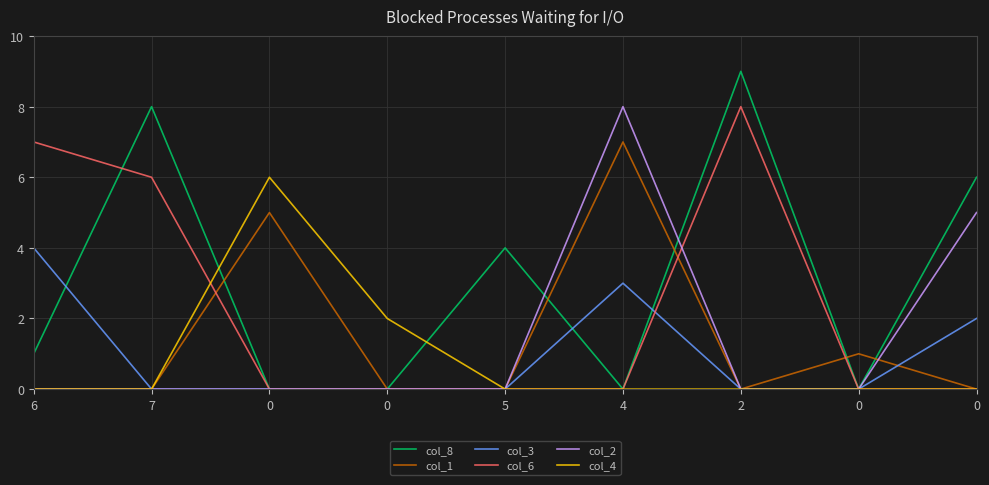

Does the chart display data point markers on the line(s)?

No